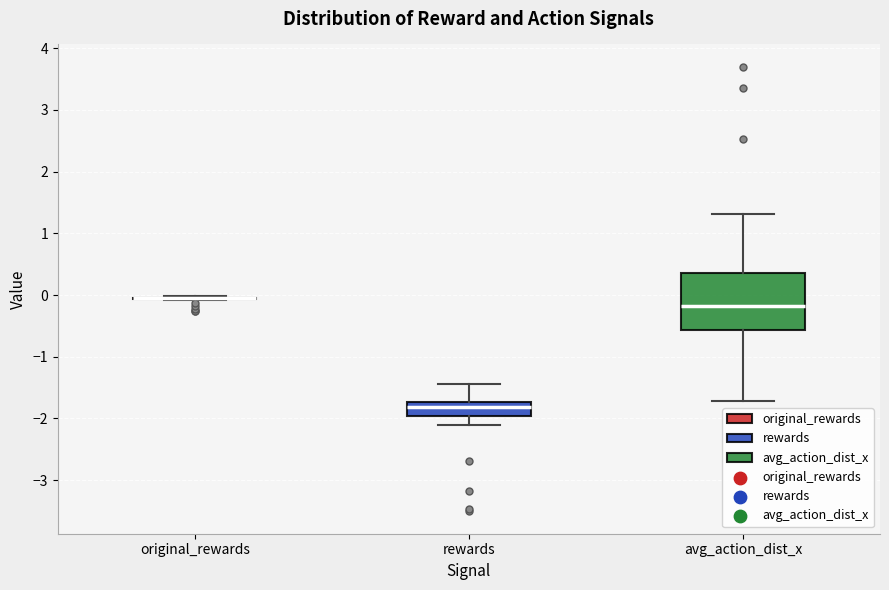

Reading left to right, read every box against the y-axis: the position of its median line, the range the box covers, and the ends of its whiskers. The values are not printed on the chart, so give them approximately, as read against the axis.

original_rewards: box collapsed to a line at -0.1, whiskers -0.1 to 0.0
rewards: median -1.8, box -2.0 to -1.7, whiskers -2.1 to -1.4
avg_action_dist_x: median -0.2, box -0.6 to 0.4, whiskers -1.7 to 1.3